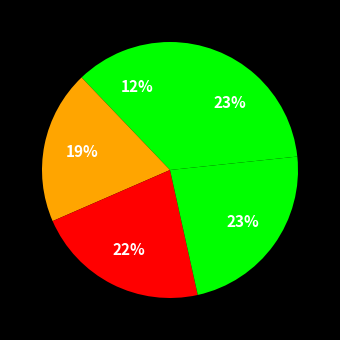

How many slices are in this pie chart?

5